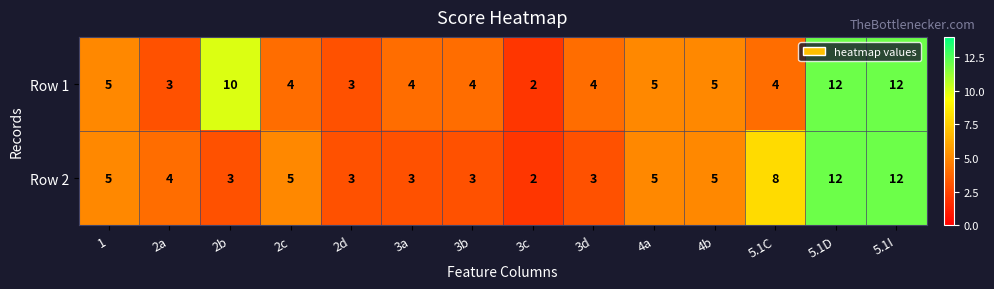

Is it true that Row 1 equals 4 at 3d?

True